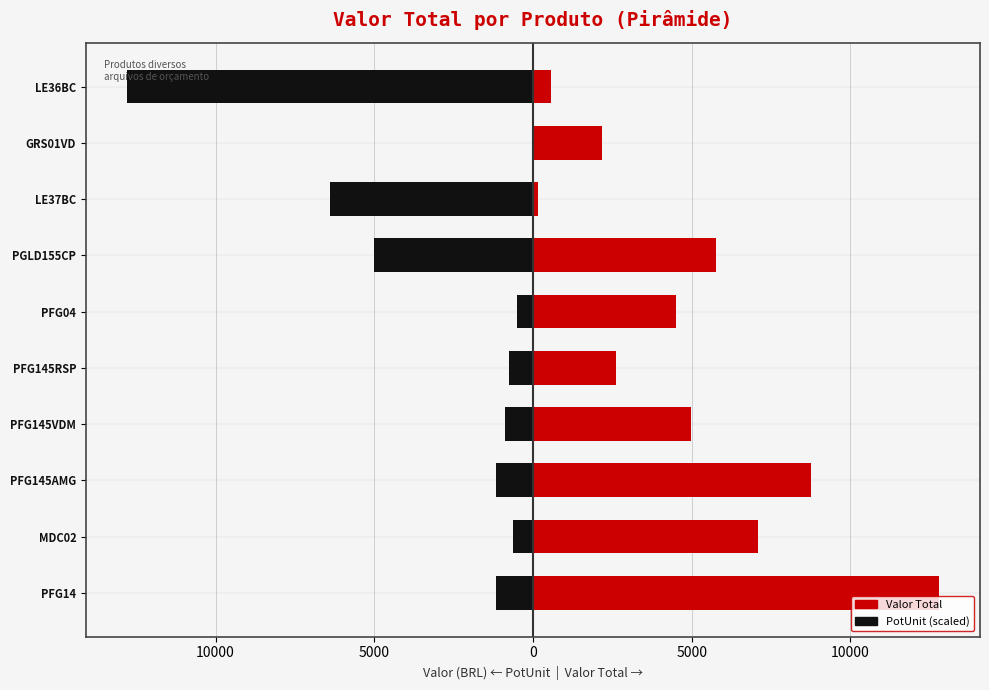

The value of PotUnit (scaled) at LE36BC is -18020.6. True or false?

False